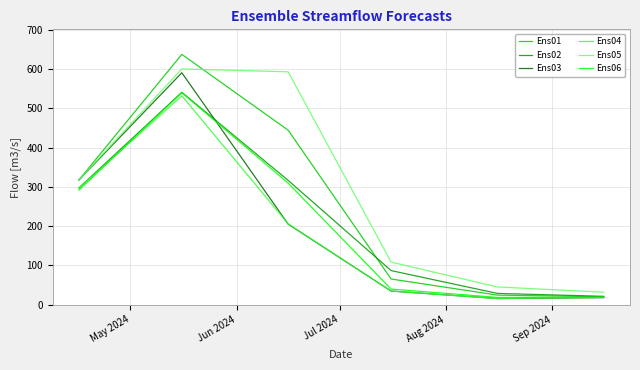

Which series has the largest total across all categories?

Ens05